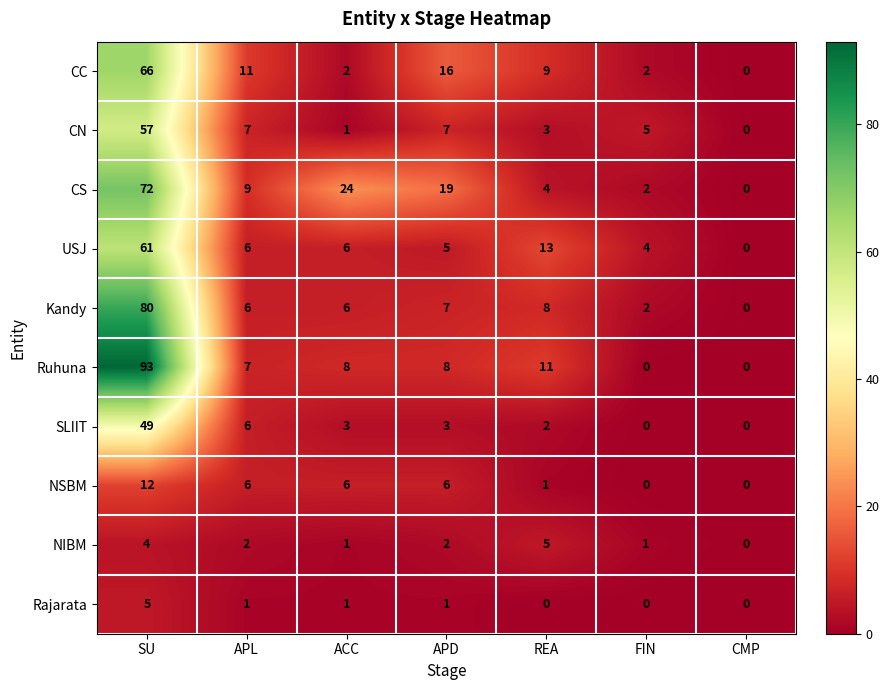

Which series has the largest range (max minus min)?

Ruhuna